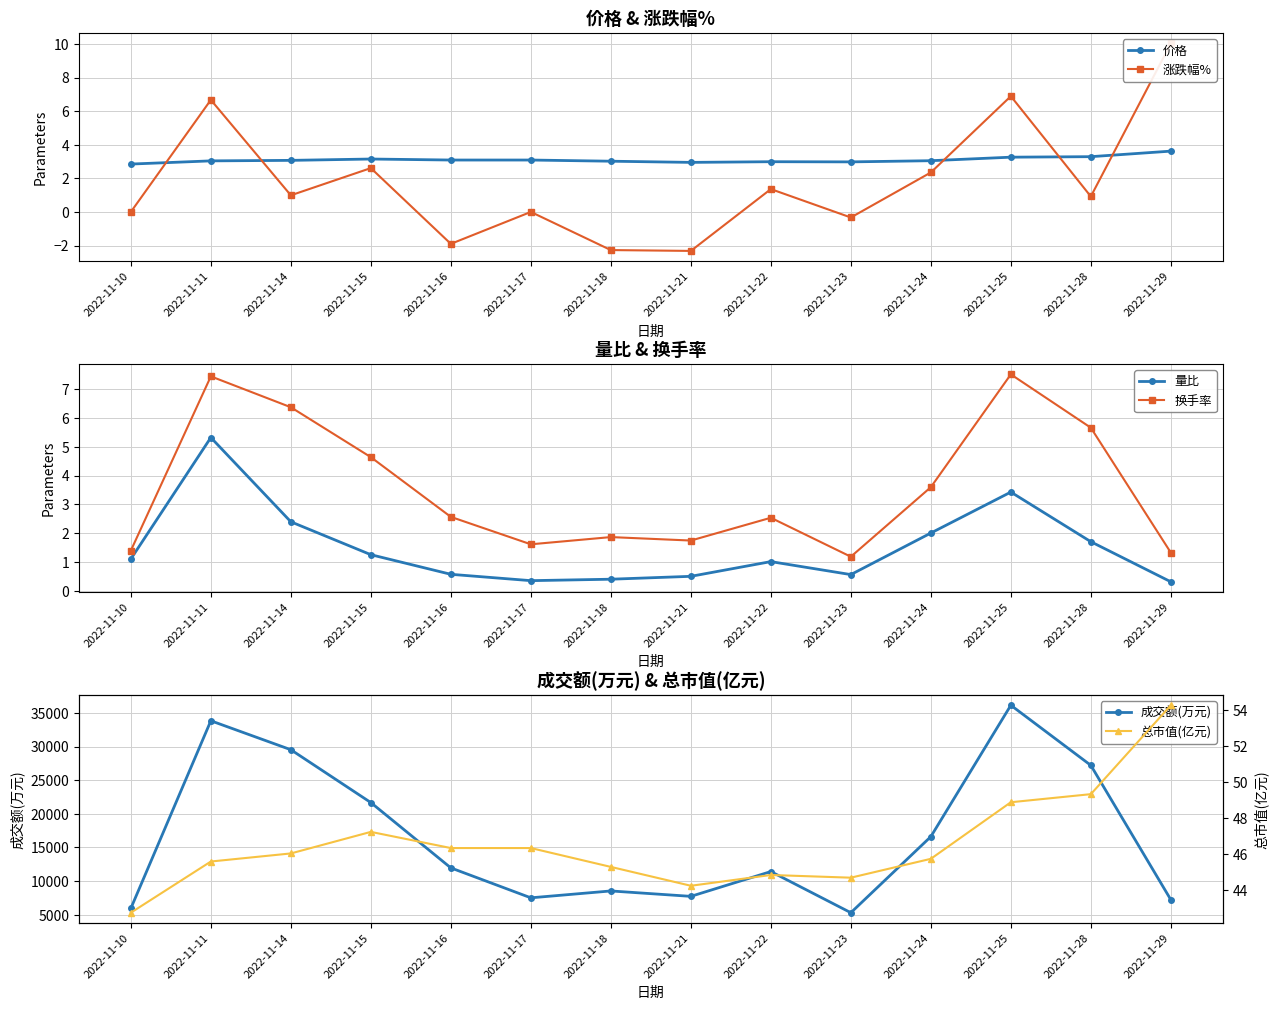

What is the average value of the 价格 series?

3.1